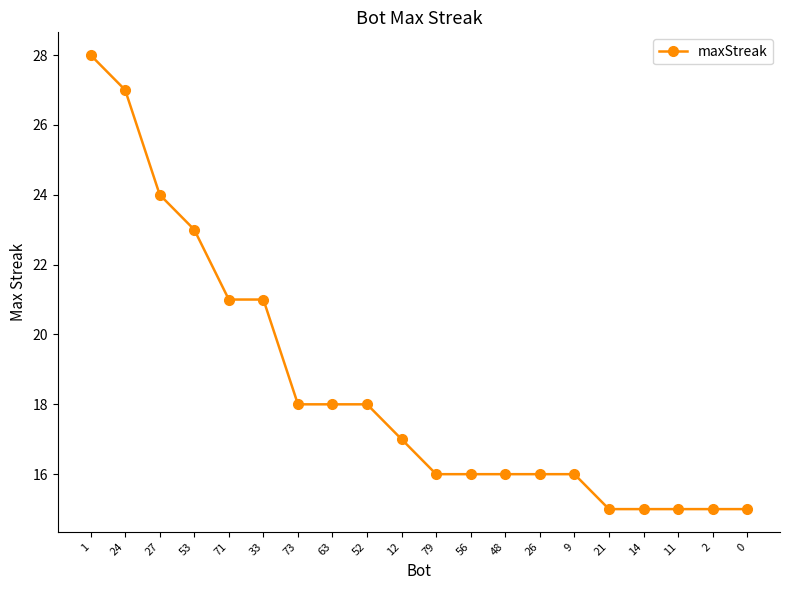

What is the greatest value displayed?

28